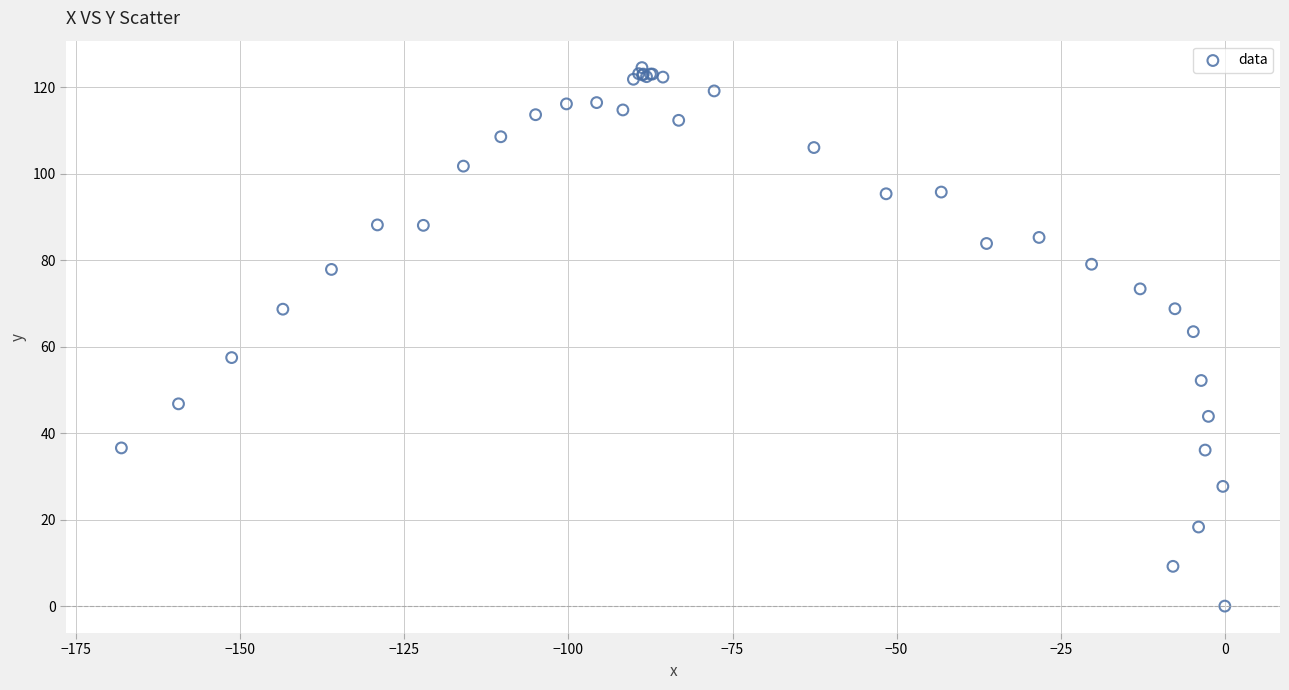

What Y value in the scatter plot is closest to 62?

63.5